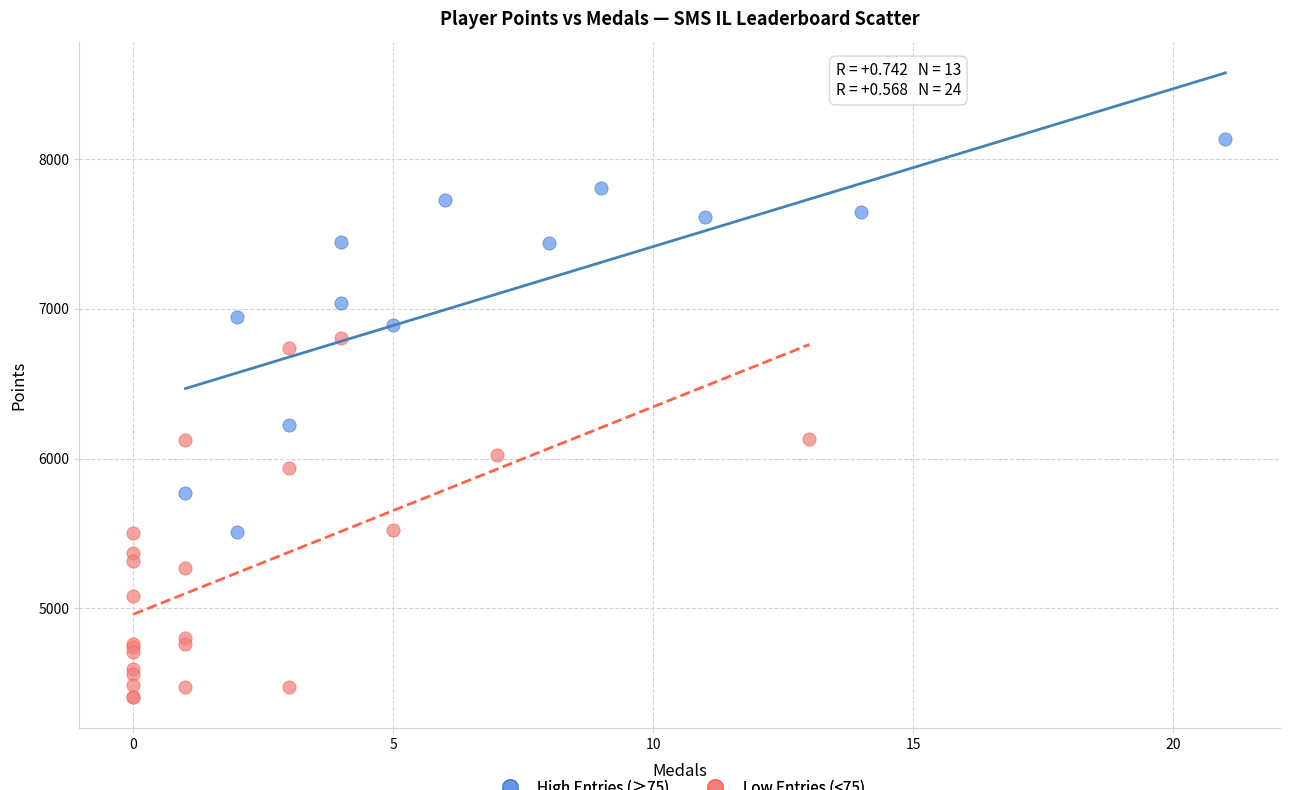

Which series contains the highest Y value?

High Entries (≥75)